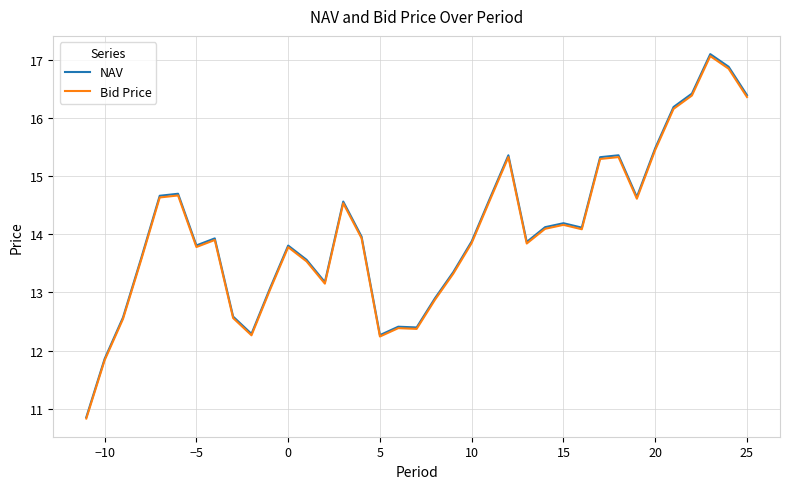

How many lines are shown in the chart?

2